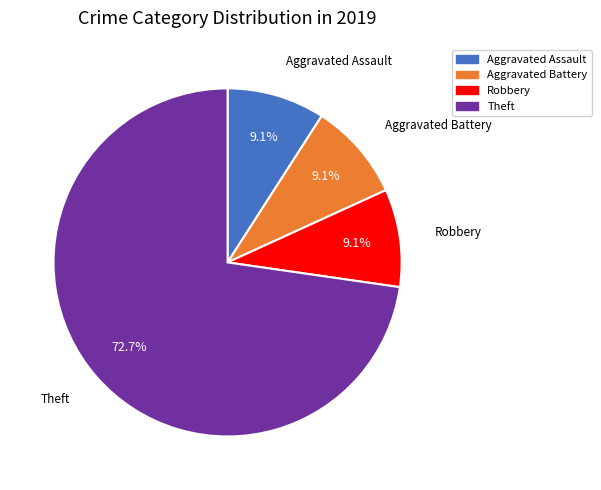

Does any single category account for the majority?

Yes